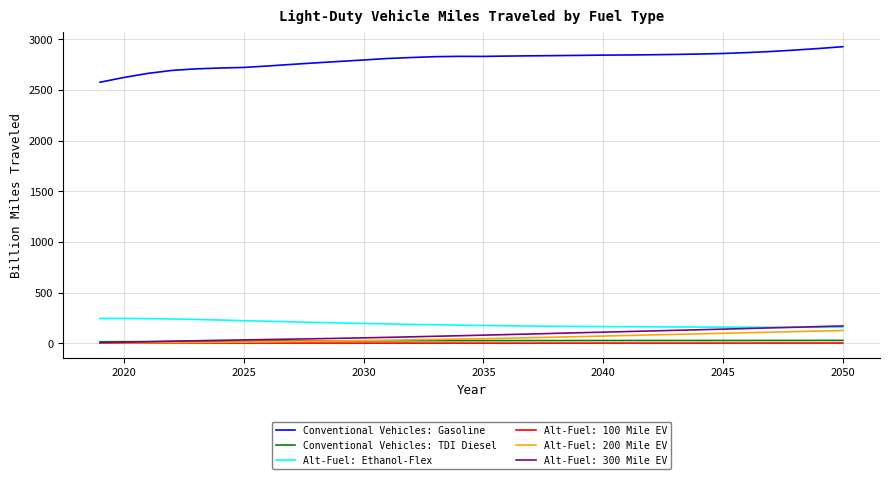

True or false: Alt-Fuel: 100 Mile EV and Alt-Fuel: Ethanol-Flex intersect in this chart.

False